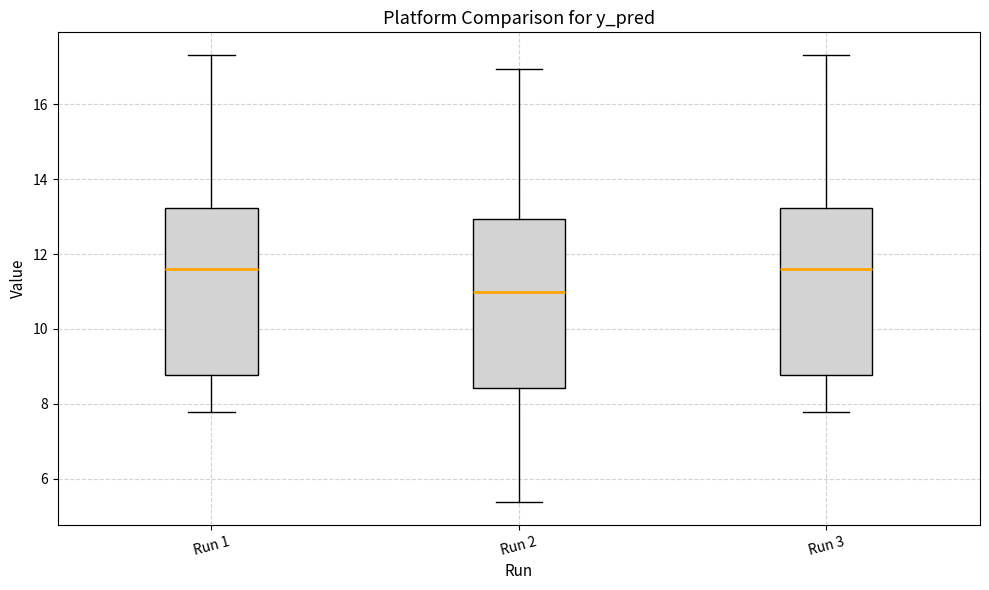

Where does the lower whisker of the box for Run 2 end on the y-axis? The values are not printed on the chart, so give them approximately, as read against the axis.

5.4